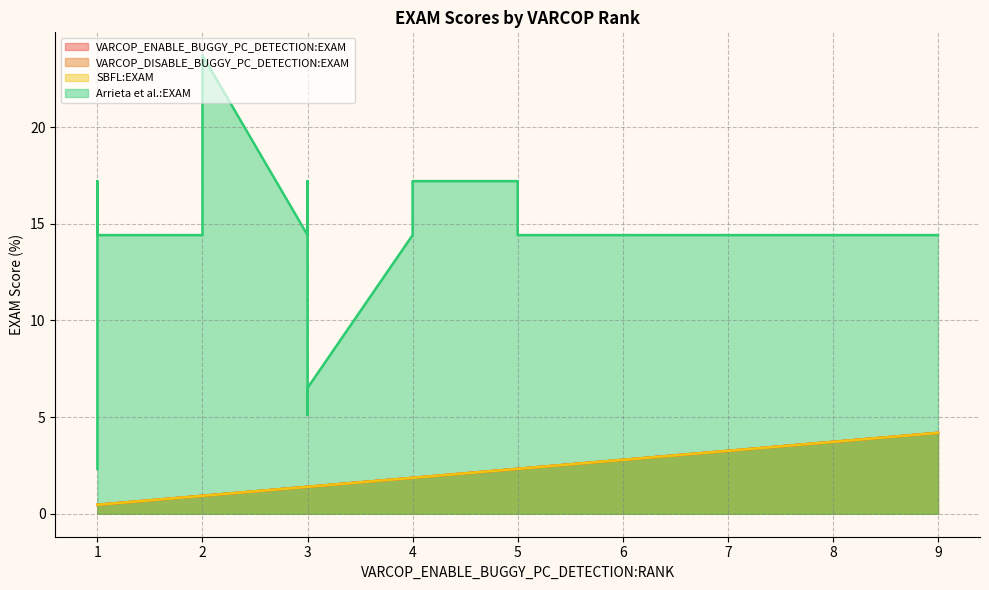

Is the value of VARCOP_DISABLE_BUGGY_PC_DETECTION:EXAM at ID_292 greater than the value of Arrieta et al.:EXAM at ID_378?

No